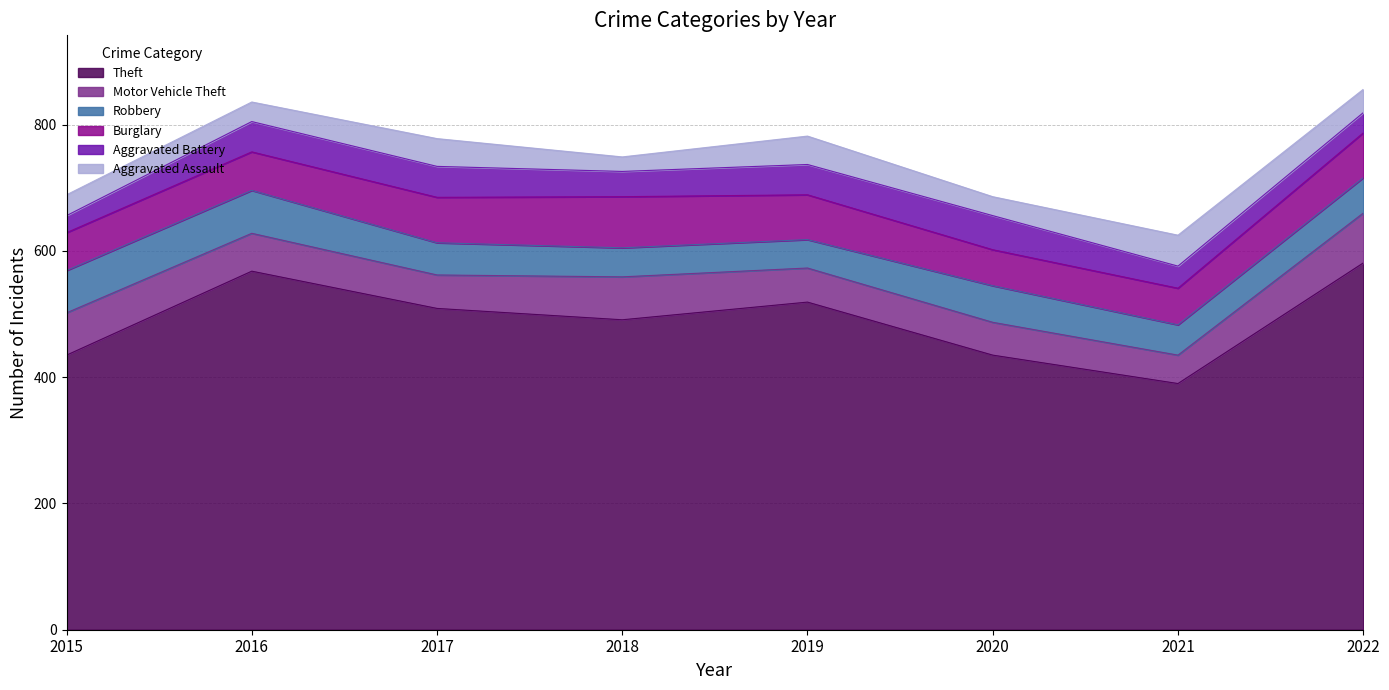

What are all the series names shown in the legend?

Theft, Motor Vehicle Theft, Robbery, Burglary, Aggravated Battery, Aggravated Assault